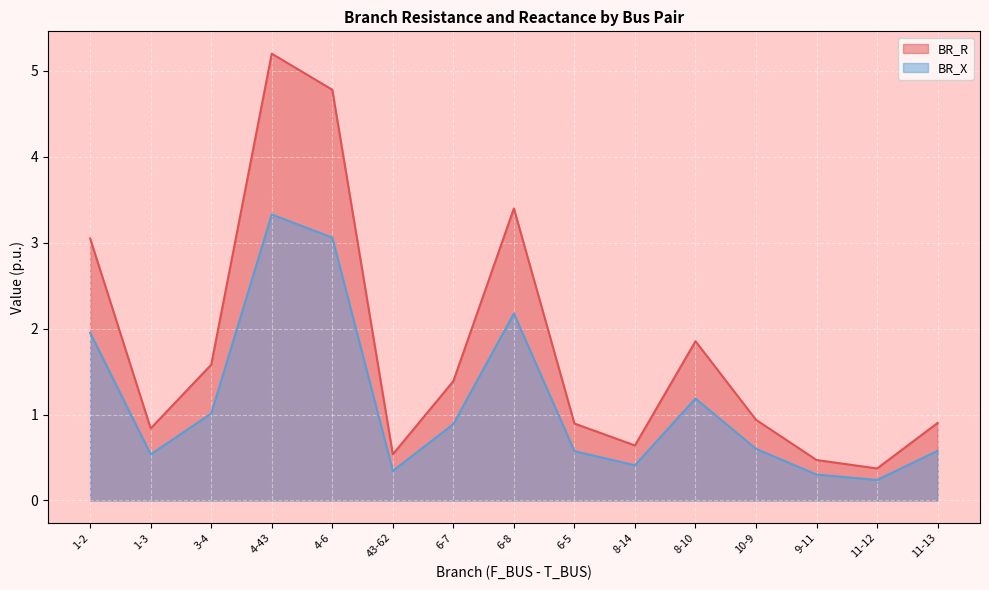

What is the label of the 1st point from the right?

11-13